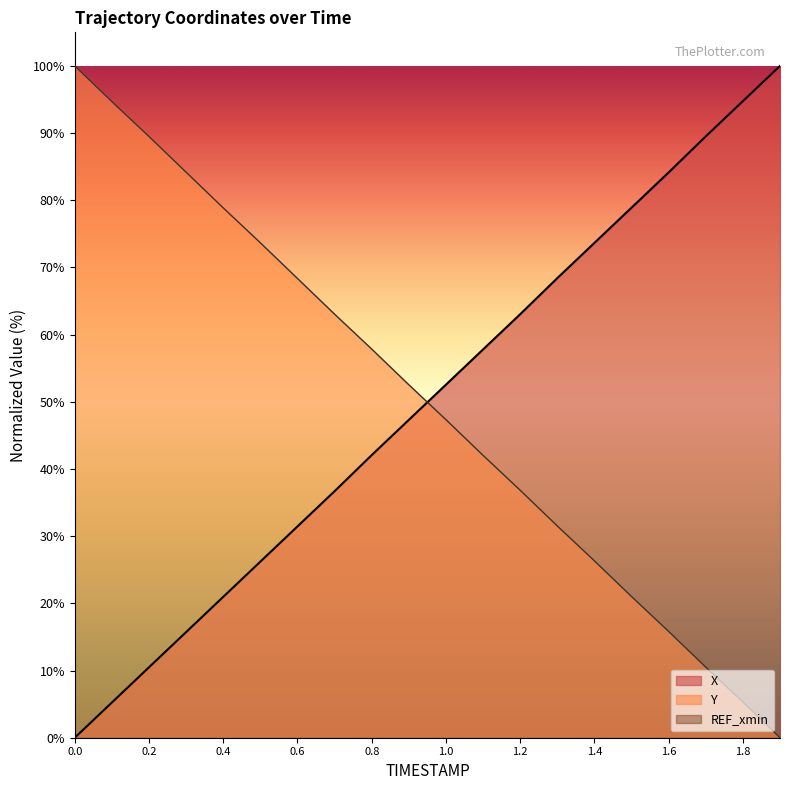

Which series has the largest total across all categories?

Y